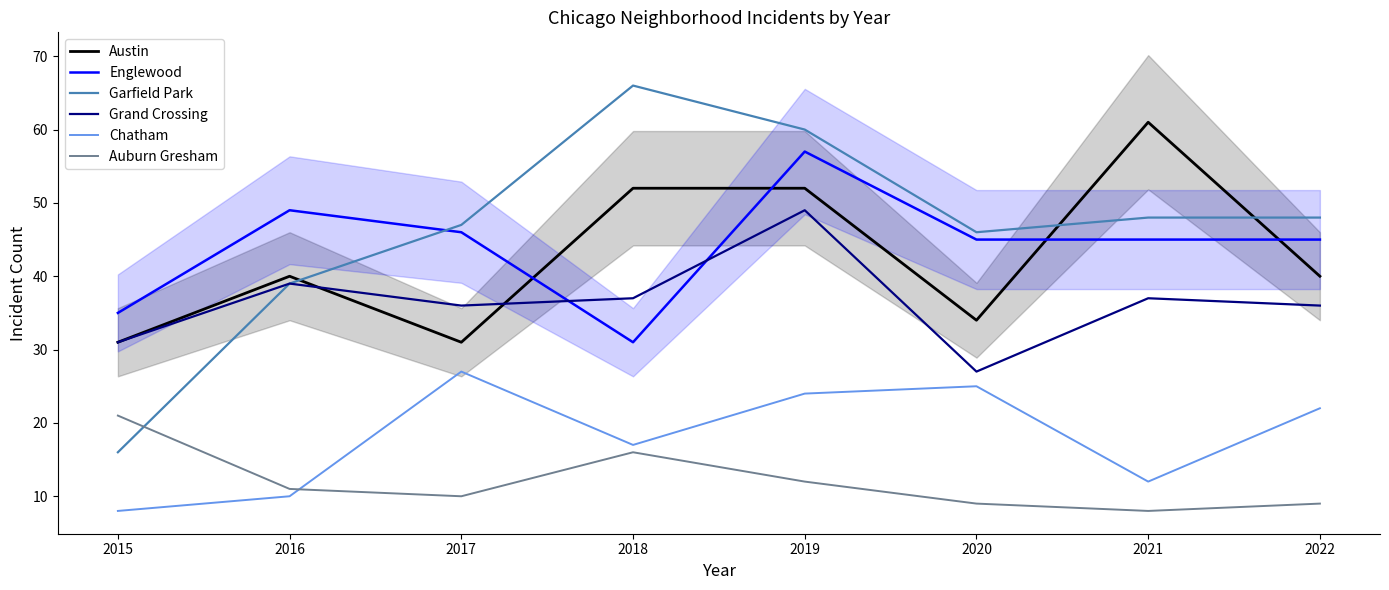

Between 2018 and 2022, which series saw the biggest shift?

Garfield Park